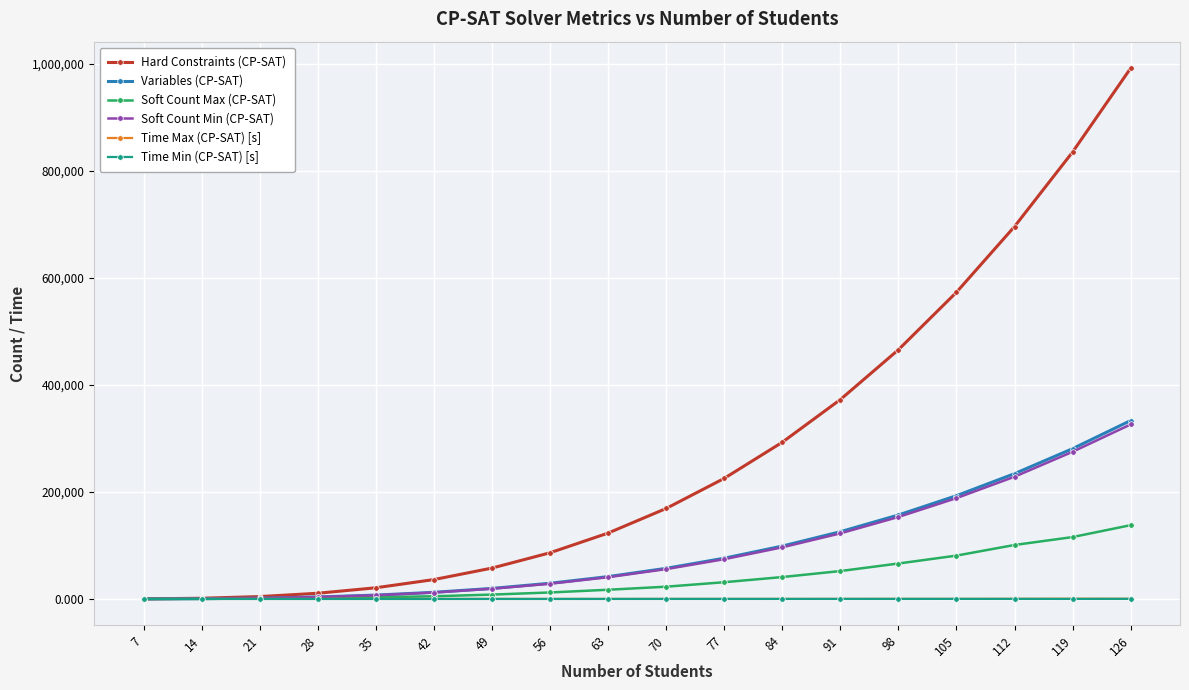

What is the difference between the Hard Constraints (CP-SAT) values at 84 and 63?

169806.0